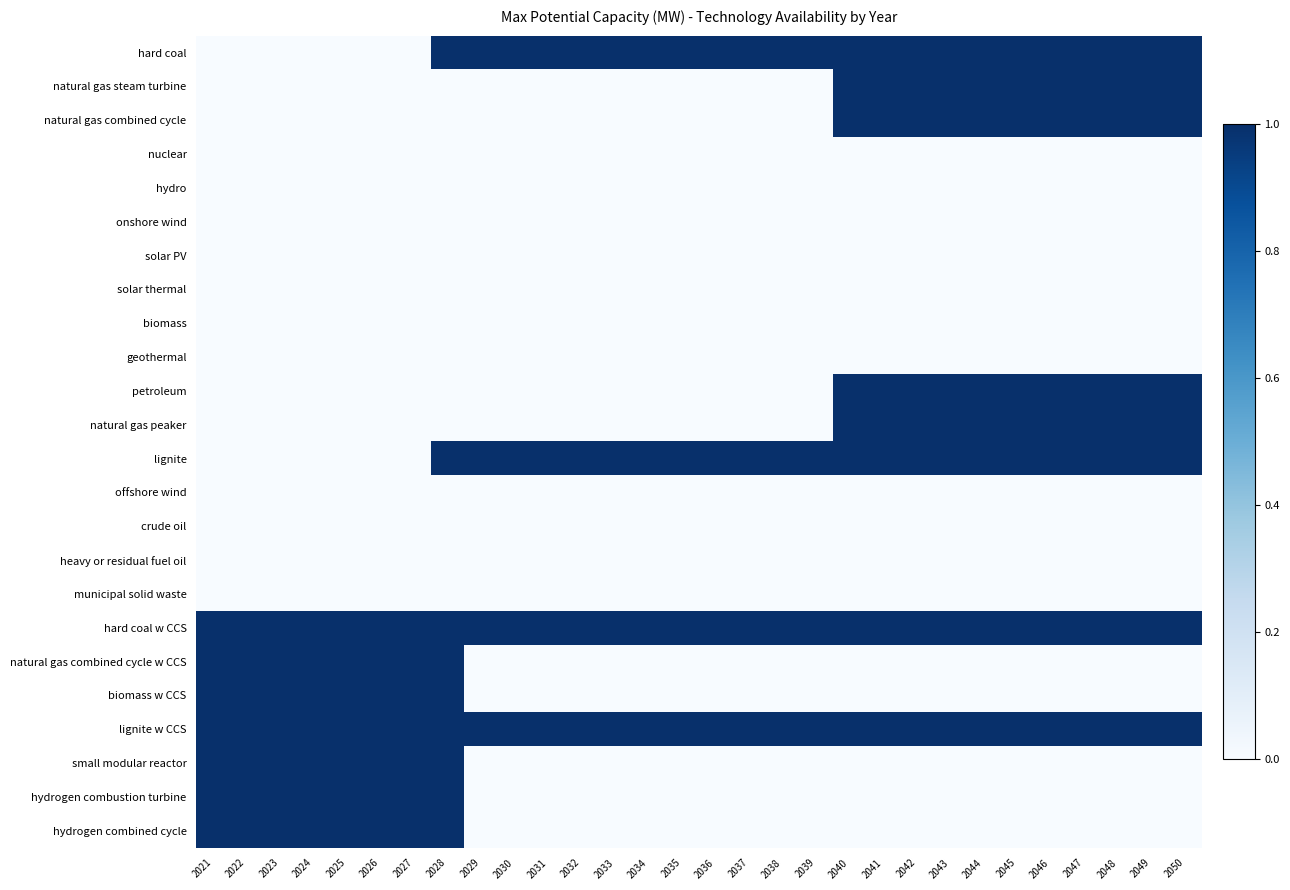

Which has a higher value, 2044 or 2028?

2044